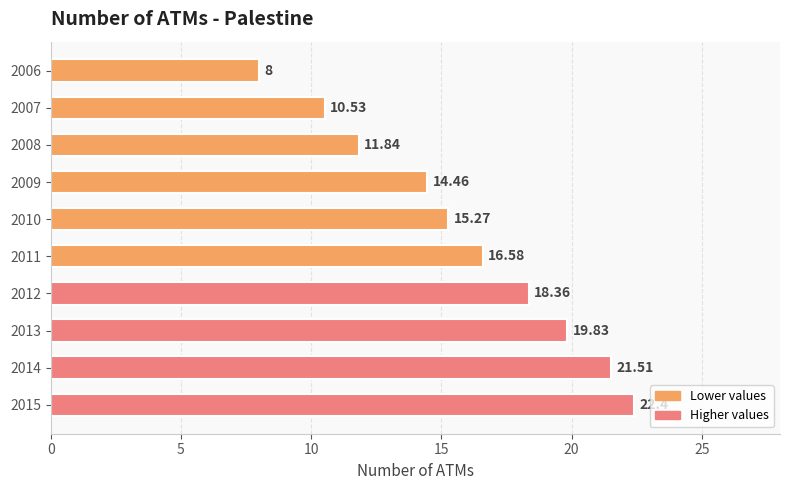

What is the sum of all values?

158.8